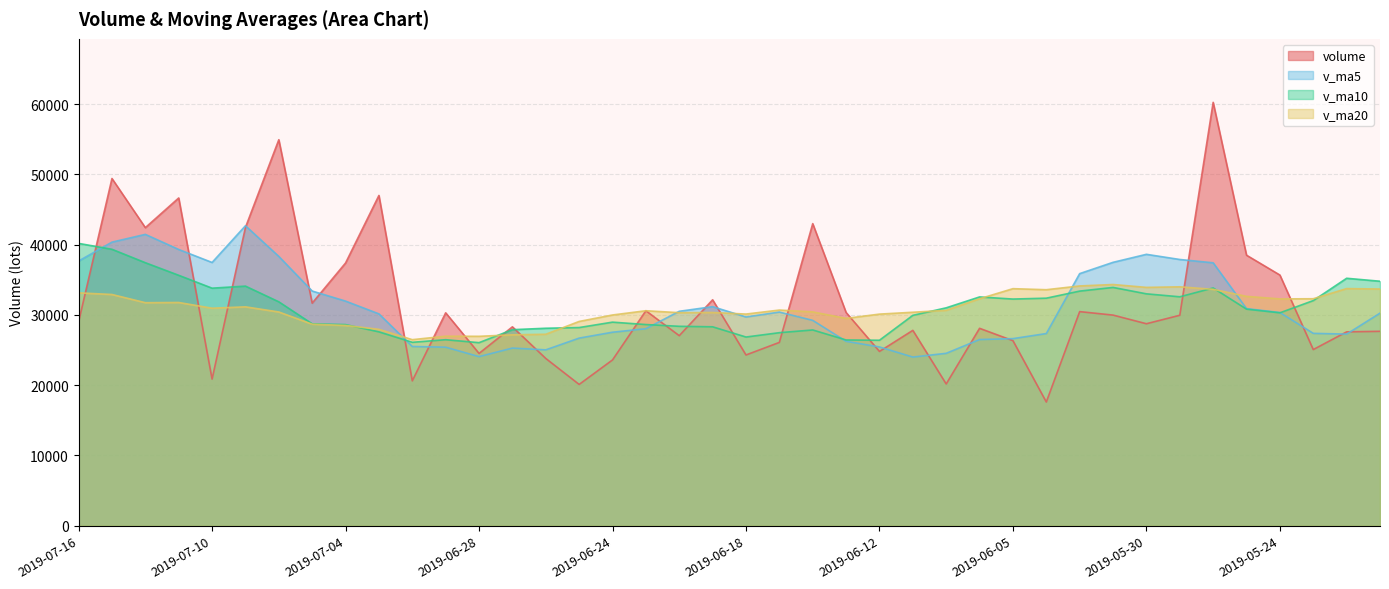

True or false: v_ma20 and volume cross at least once.

True